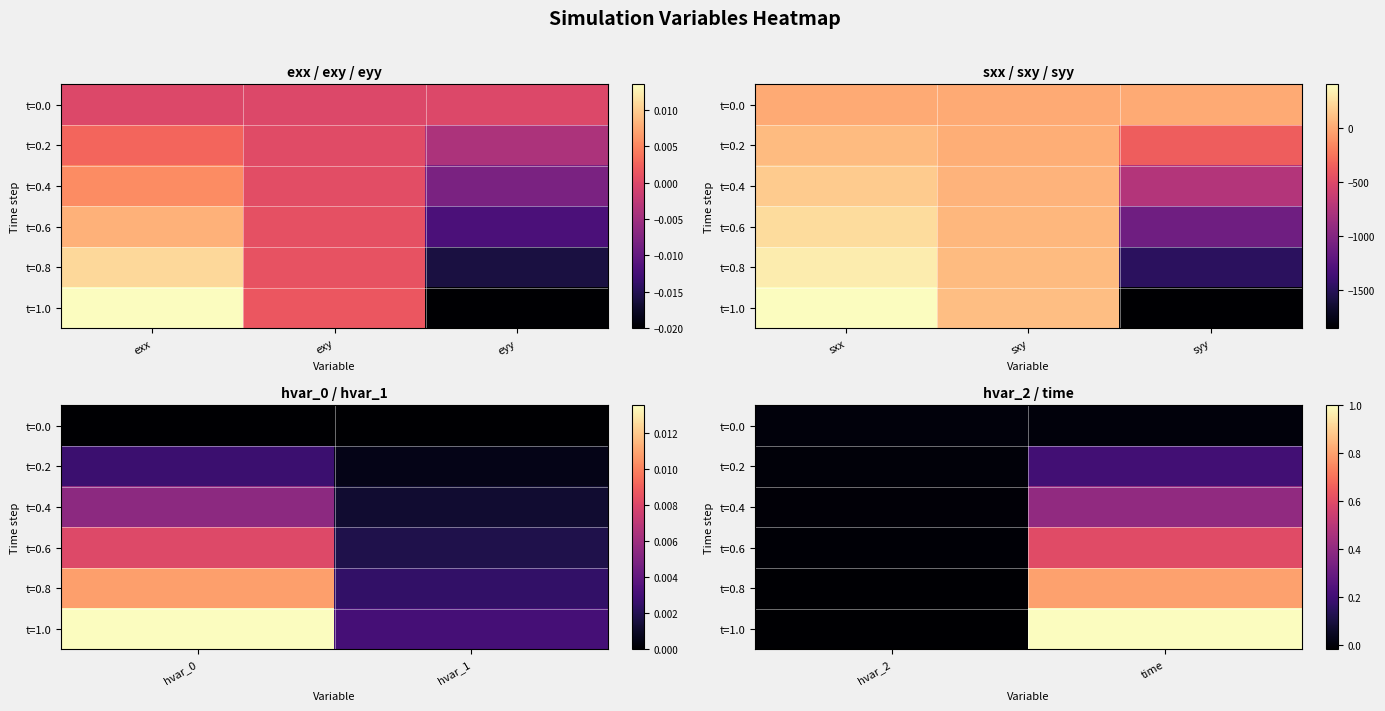

List the series in order of their peak value, lowest first.

t=0.0, t=0.2, t=0.4, t=0.6, t=0.8, t=1.0